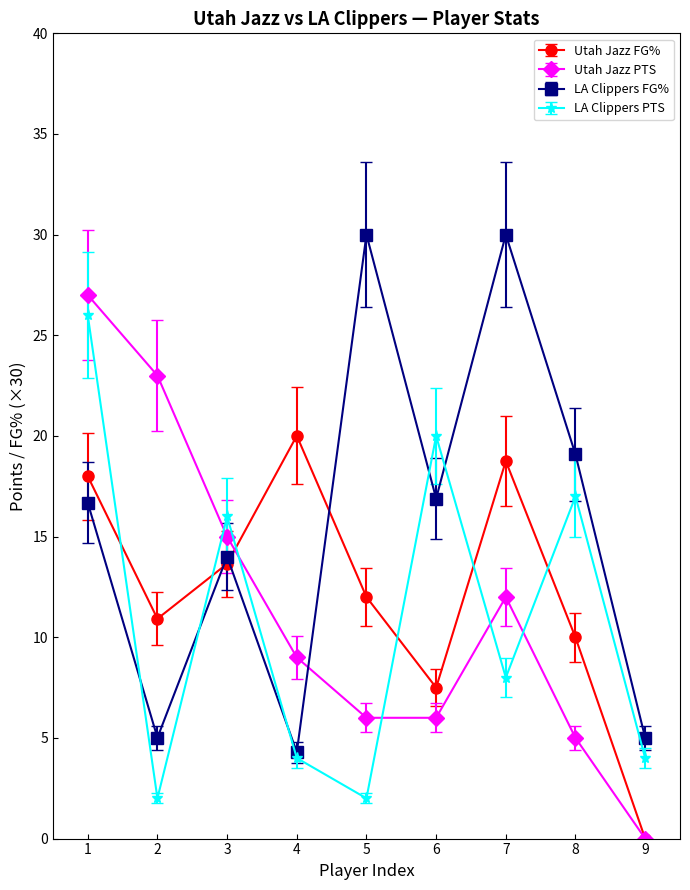

What is the value of the LA Clippers PTS point at the 7th from the left?

8.0